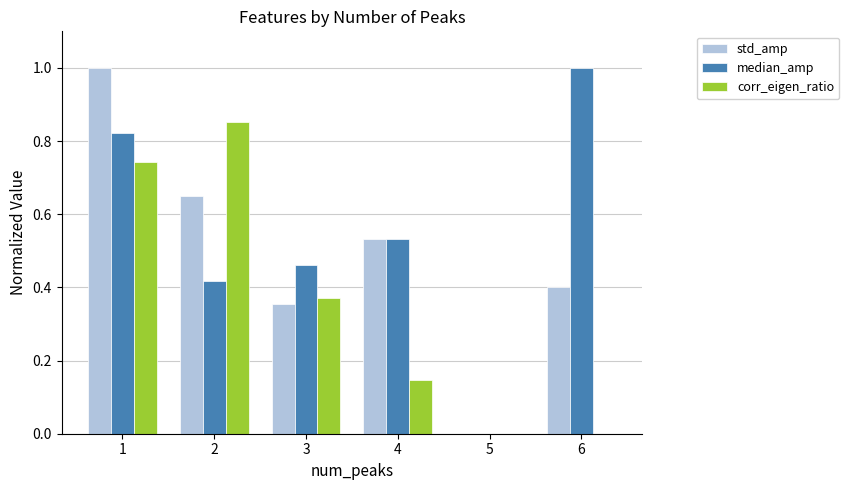

Which series has the largest total across all categories?

median_amp